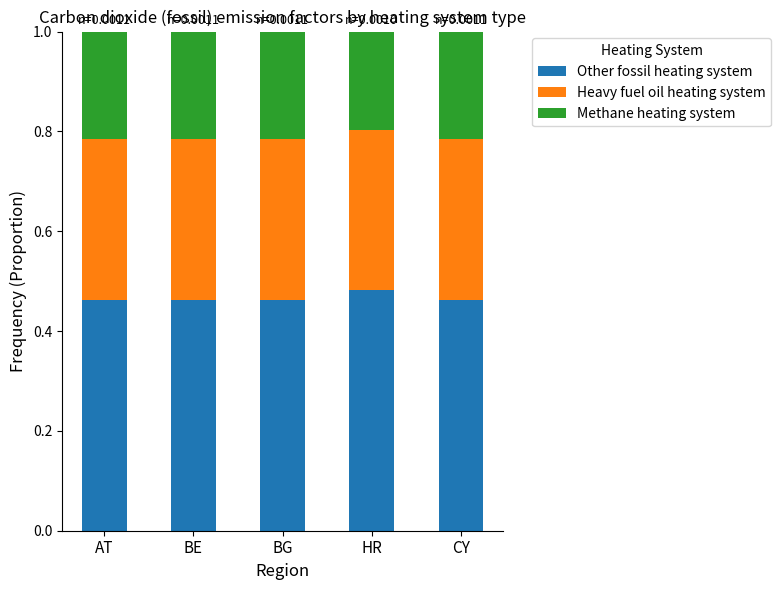

What is the sum of all Other fossil heating system values?

2.3